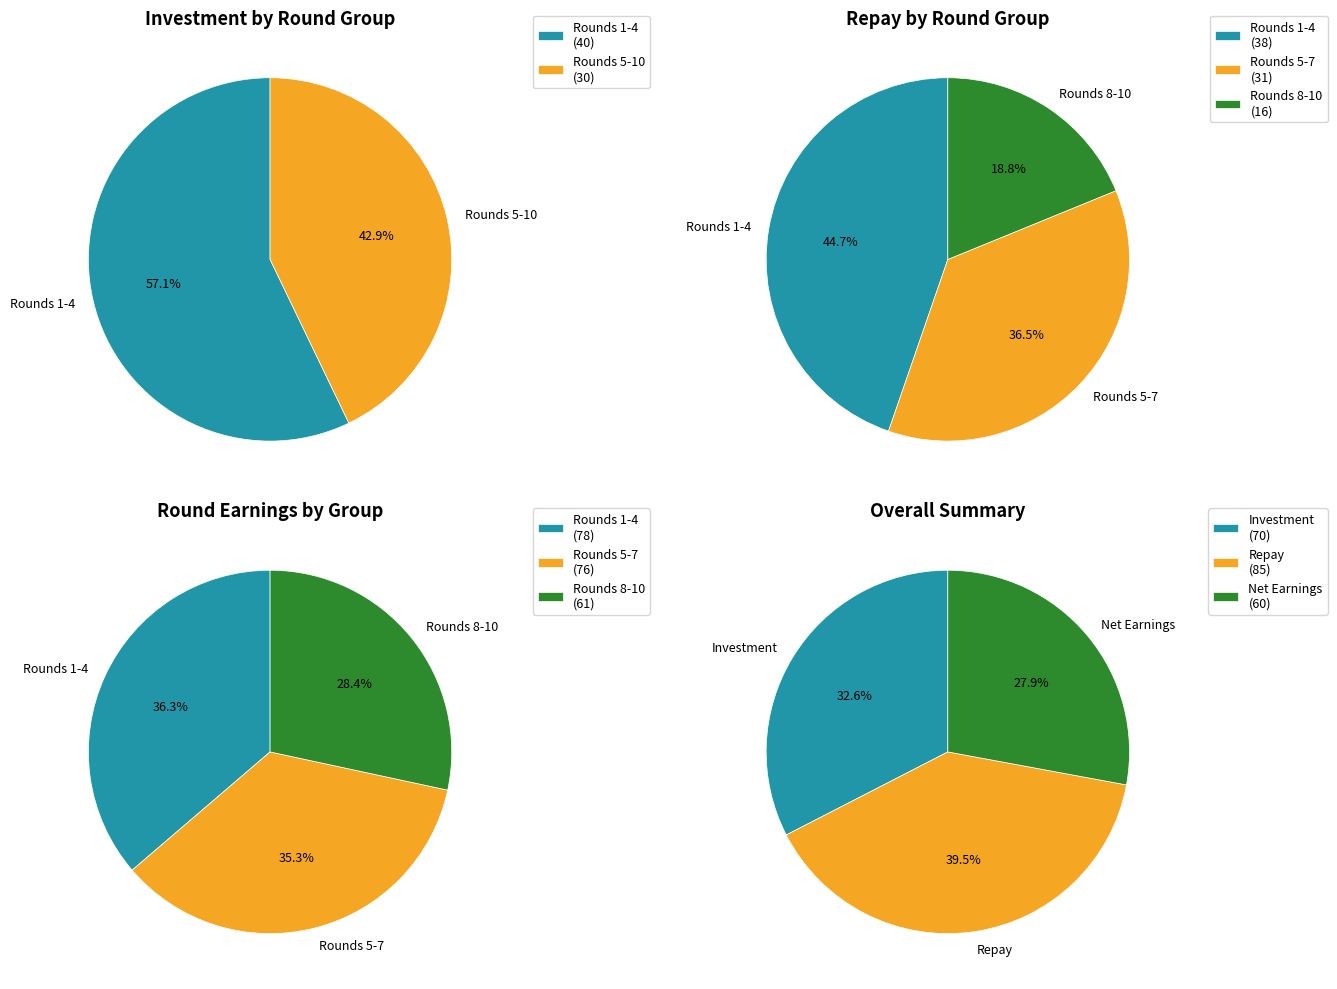

To the nearest percent, what is the difference between the 7 and 1 slice percentages?

7%